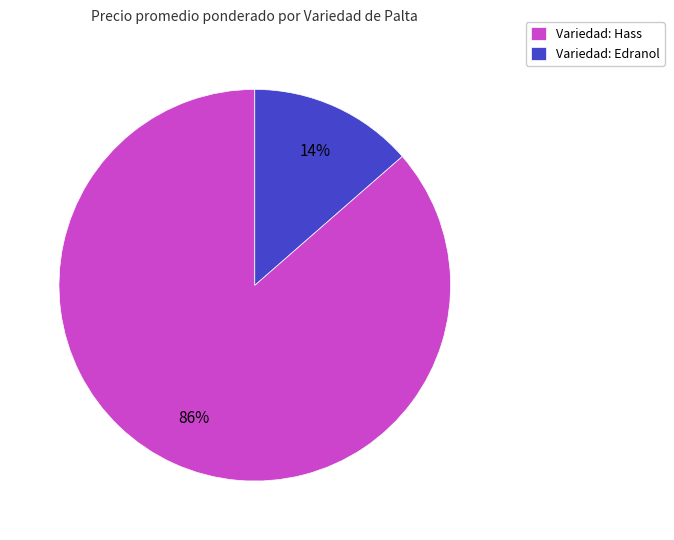

Is it true that Variedad: Hass is 77% of the pie?

False